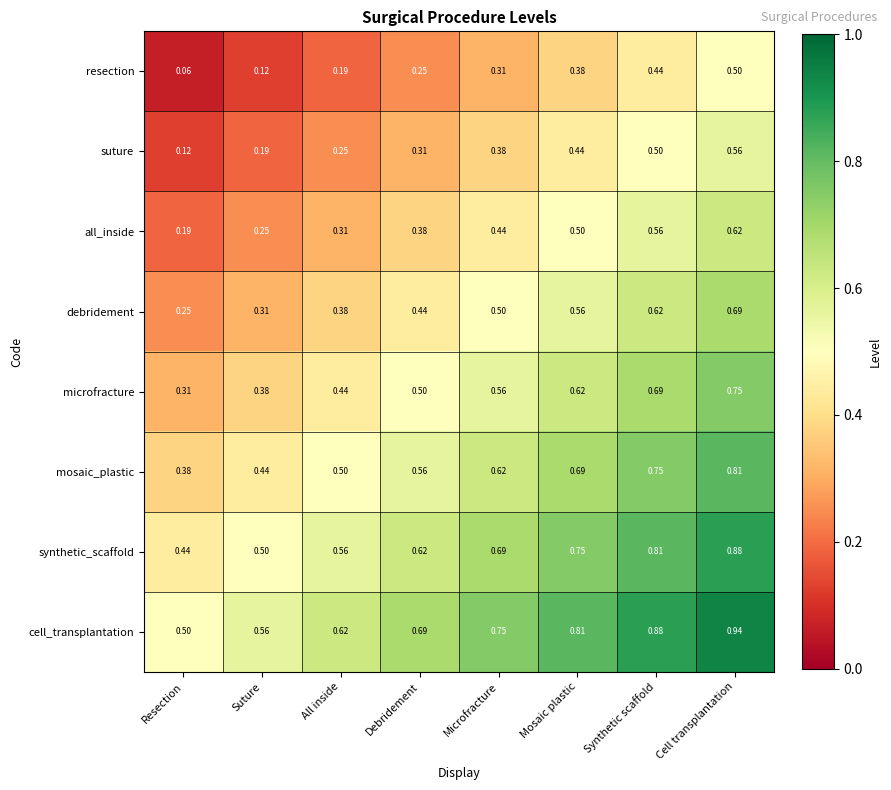

Rank the series by their maximum value, from lowest to highest.

resection, suture, all_inside, debridement, microfracture, mosaic_plastic, synthetic_scaffold, cell_transplantation